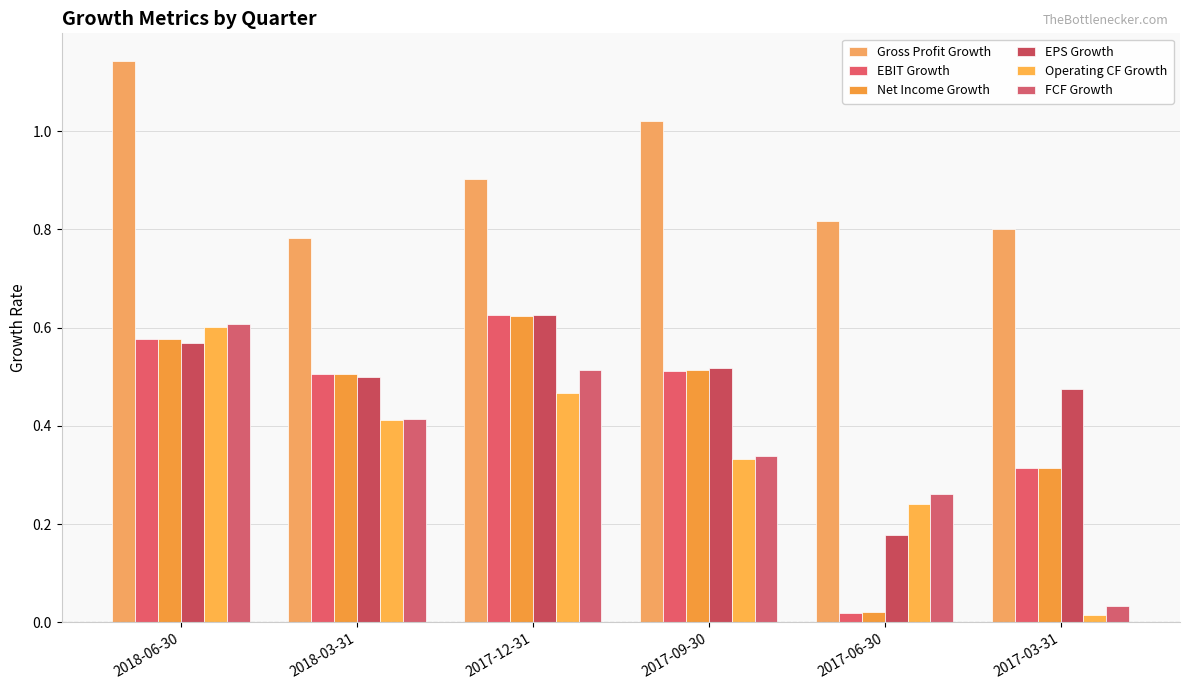

Reading right to left, transcribe all the data shown in this chart.

Gross Profit Growth: 2017-03-31=0.8	2017-06-30=0.8	2017-09-30=1.0	2017-12-31=0.9	2018-03-31=0.8	2018-06-30=1.1
EBIT Growth: 2017-03-31=0.3	2017-06-30=0.0	2017-09-30=0.5	2017-12-31=0.6	2018-03-31=0.5	2018-06-30=0.6
Net Income Growth: 2017-03-31=0.3	2017-06-30=0.0	2017-09-30=0.5	2017-12-31=0.6	2018-03-31=0.5	2018-06-30=0.6
EPS Growth: 2017-03-31=0.5	2017-06-30=0.2	2017-09-30=0.5	2017-12-31=0.6	2018-03-31=0.5	2018-06-30=0.6
Operating CF Growth: 2017-03-31=0.0	2017-06-30=0.2	2017-09-30=0.3	2017-12-31=0.5	2018-03-31=0.4	2018-06-30=0.6
FCF Growth: 2017-03-31=0.0	2017-06-30=0.3	2017-09-30=0.3	2017-12-31=0.5	2018-03-31=0.4	2018-06-30=0.6